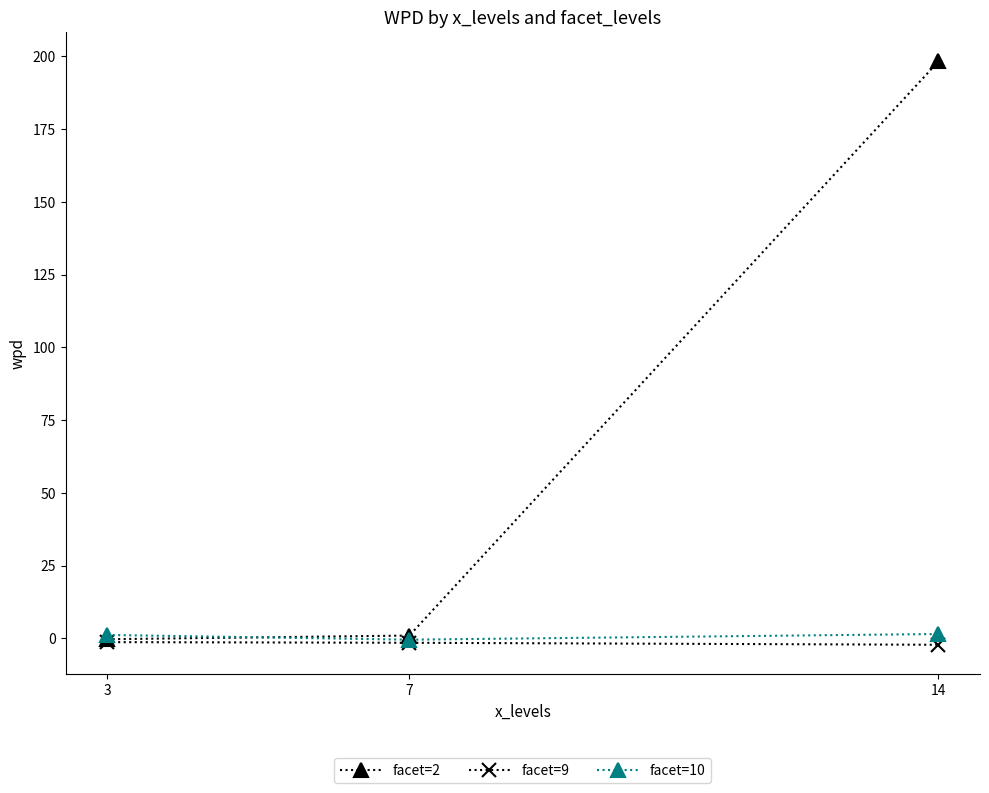

How many lines are shown in the chart?

3